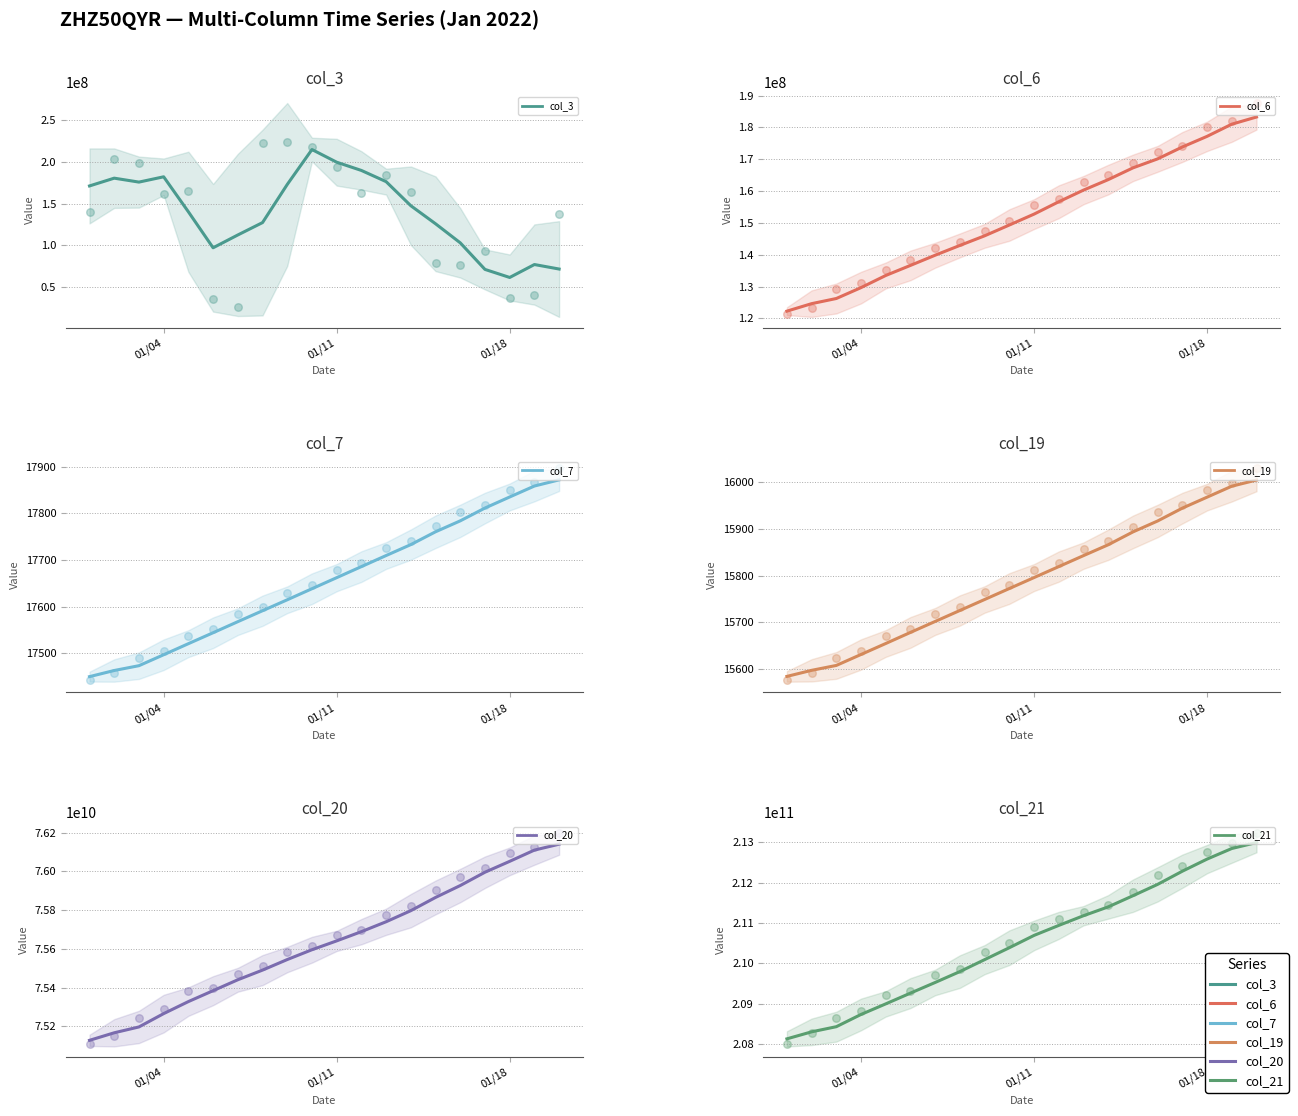

What is the total value across all series at 2022-01-16?

288411334237